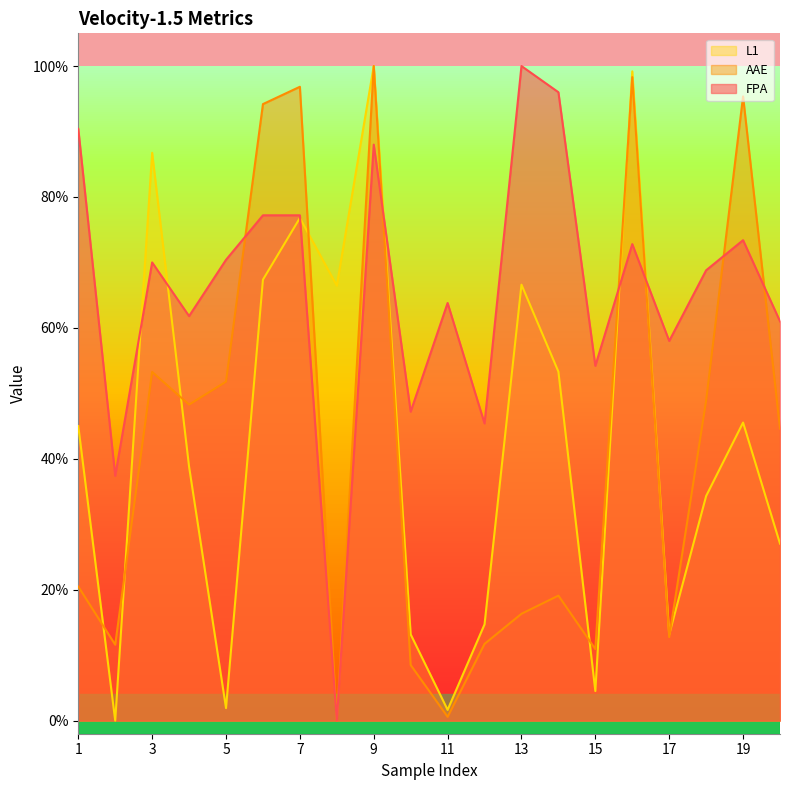

What is the total value across all series at 1?

1.6